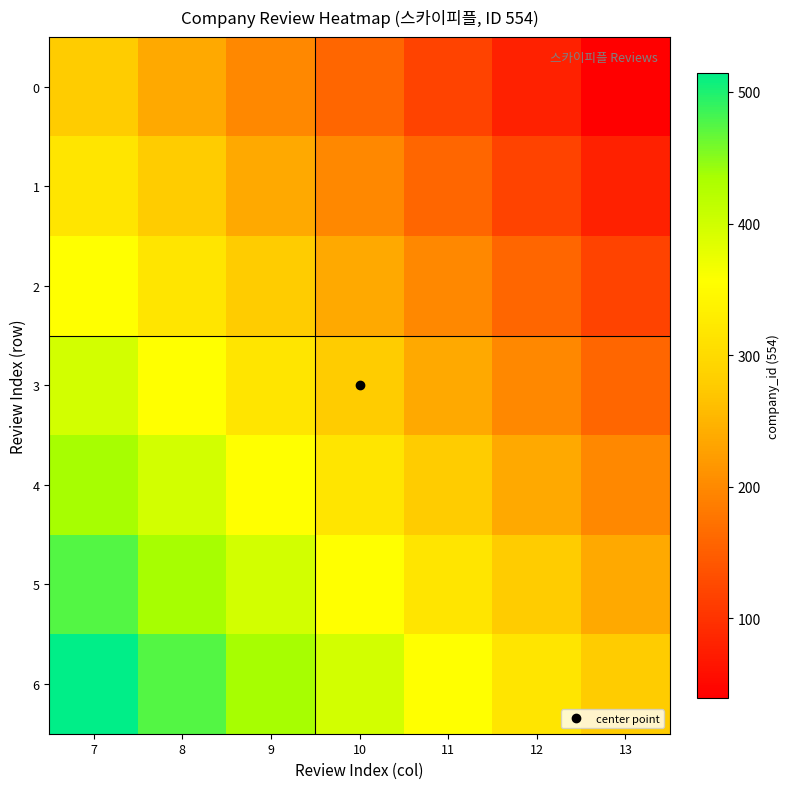

What is the total value across all series at 7?

2770.0